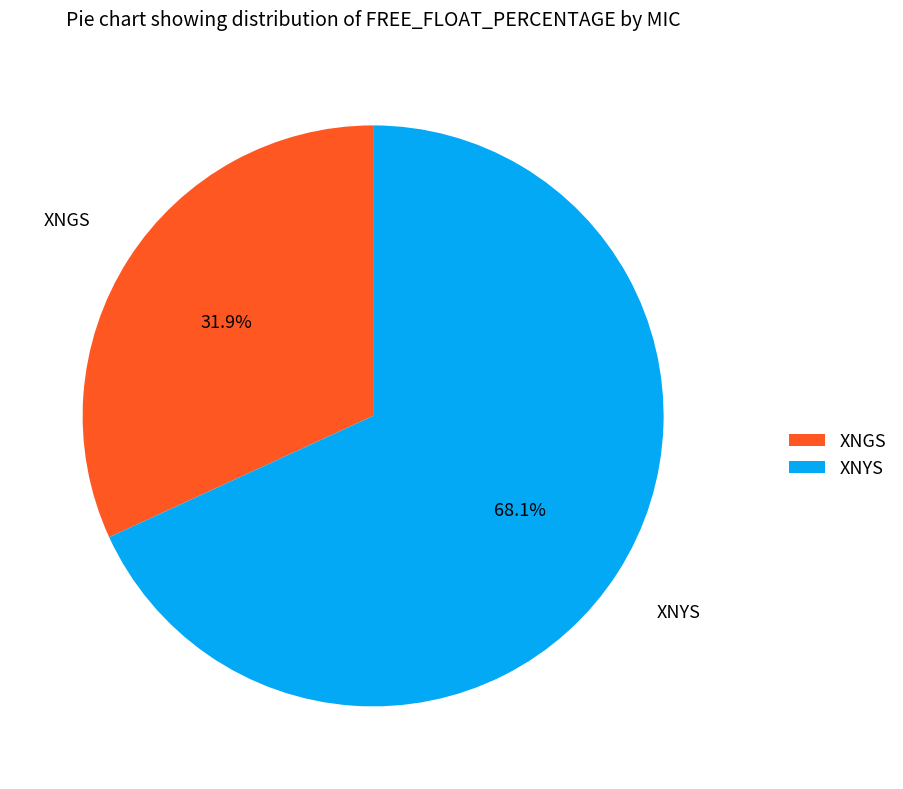

What is the ratio of the value at XNGS to the value at XNYS?

0.5